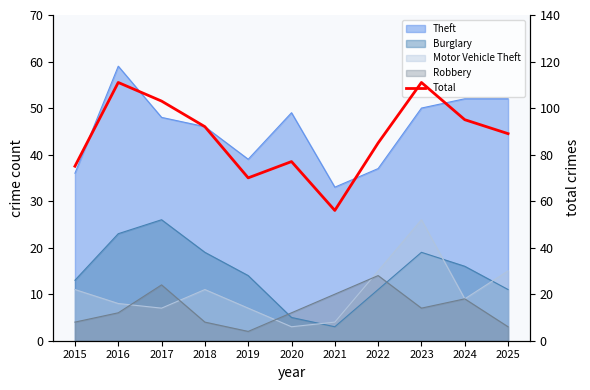

Reading right to left, transcribe all the data shown in this chart.

89	95	111	85	56	77	70	92	103	111	75